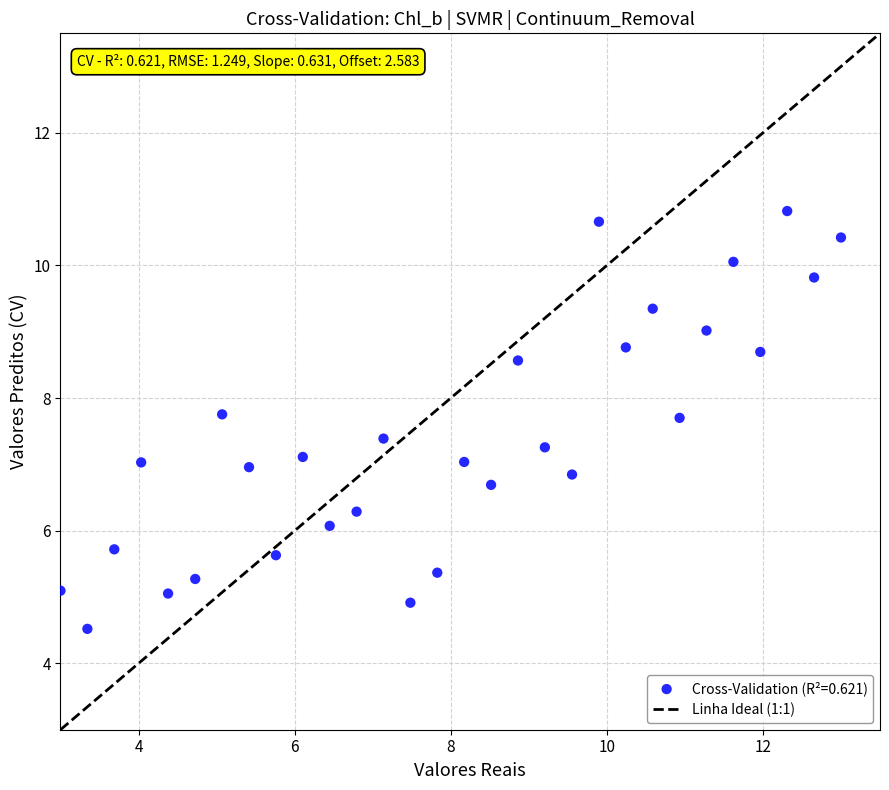

What is the range of X values (max minus min)?

10.0